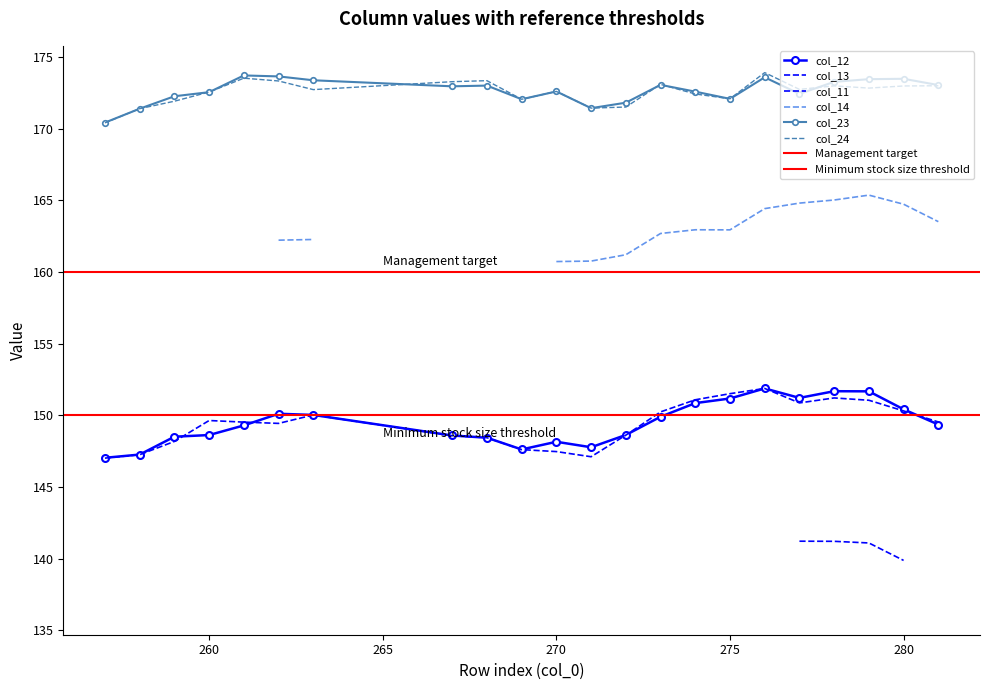

What is the value of the col_12 point at the 2nd from the left?

147.3